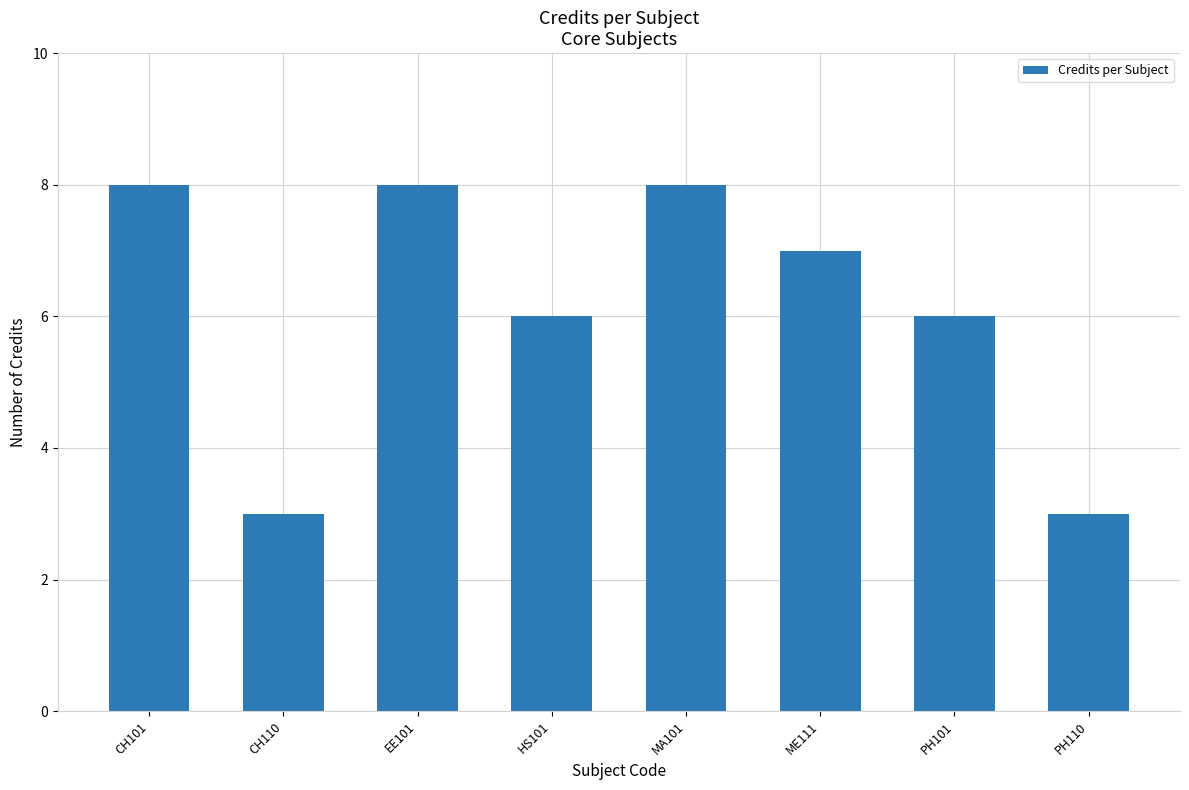

Reading left to right, what are all the values shown in this chart?

8	3	8	6	8	7	6	3